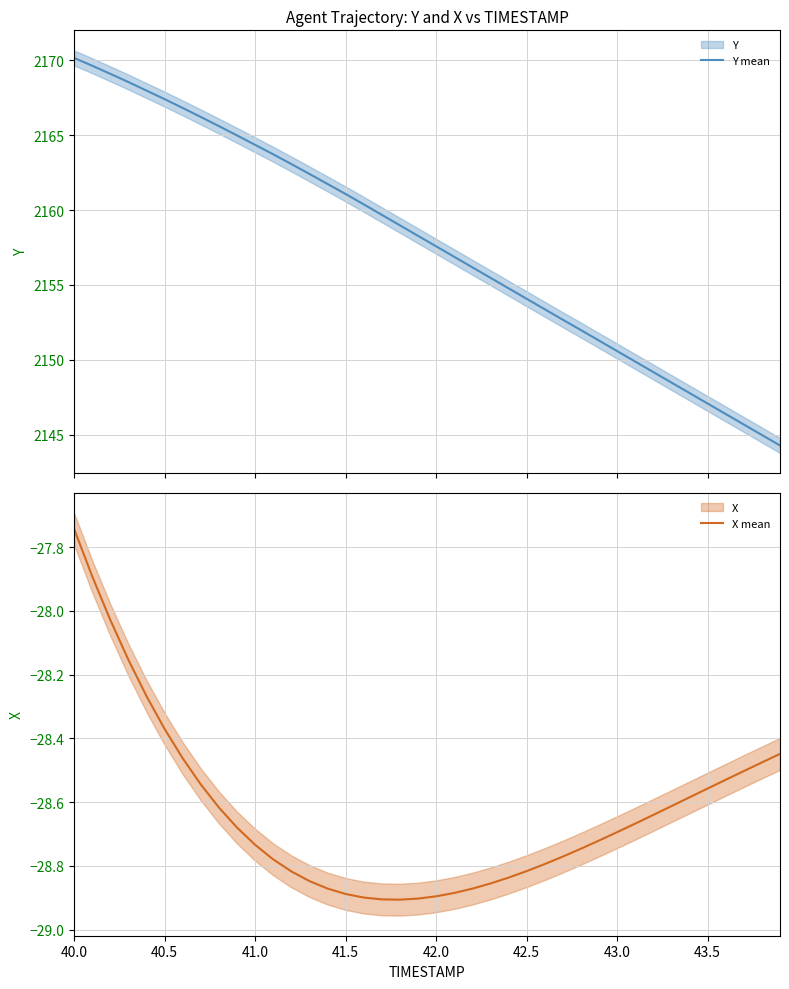

True or false: Y mean and X mean cross at least once.

False